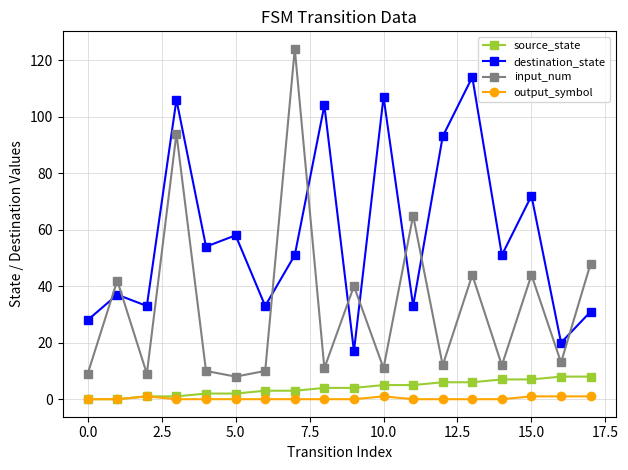

Does the chart display data point markers on the line(s)?

Yes